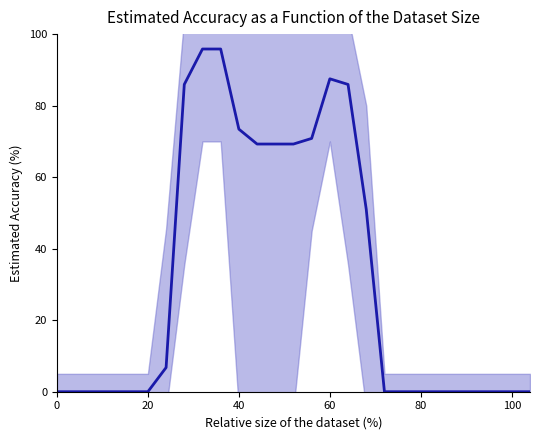

How many series are shown in this chart?

1